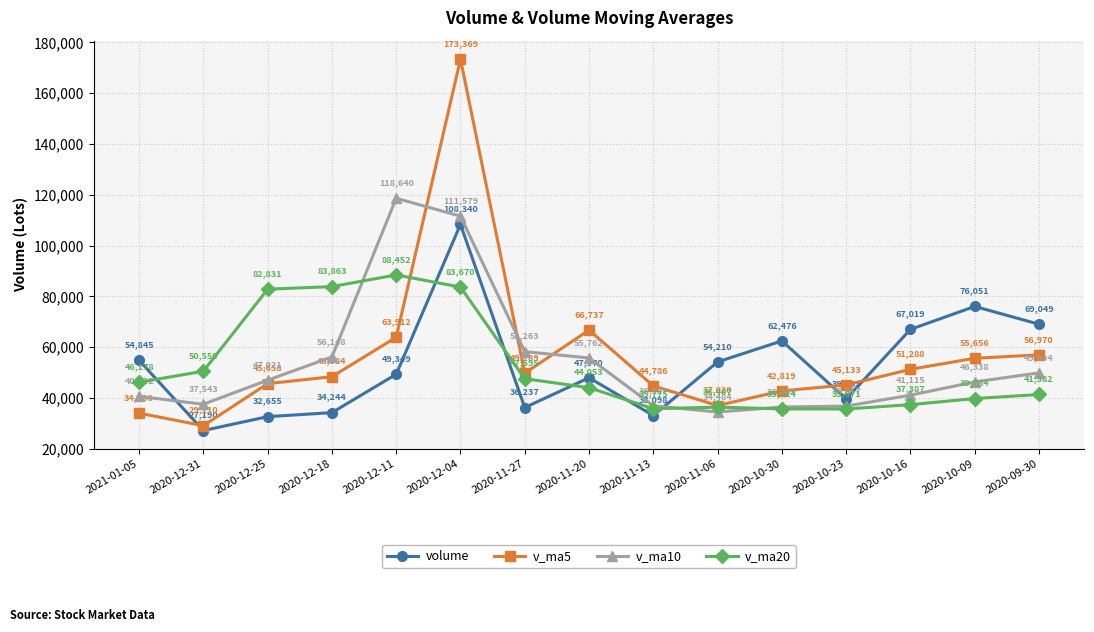

Which label corresponds to the smallest value in the chart?

2020-12-31